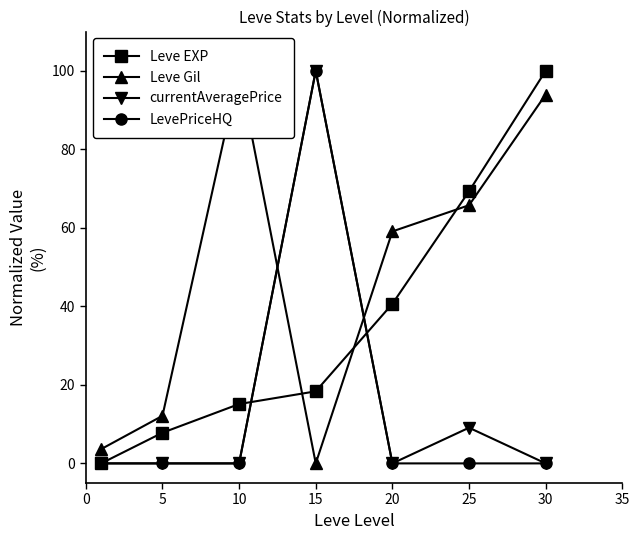

True or false: Leve EXP has more than 0 interior local peaks.

False